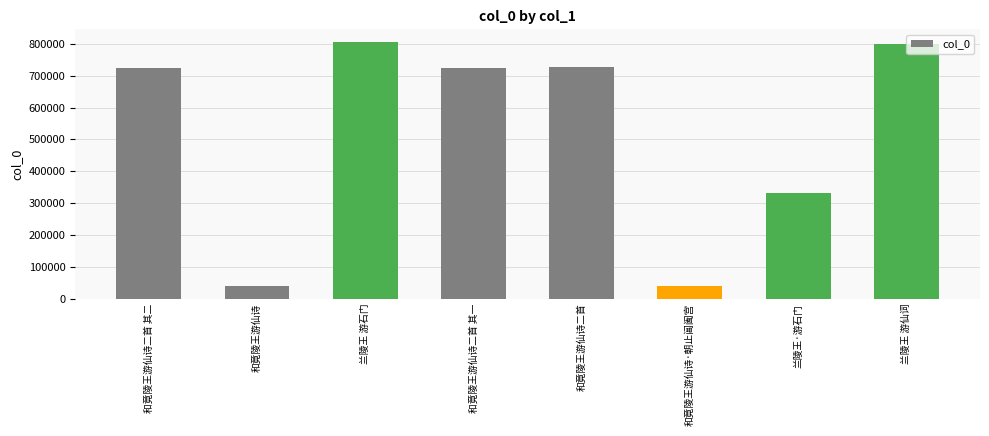

What is the smallest value displayed?

40348